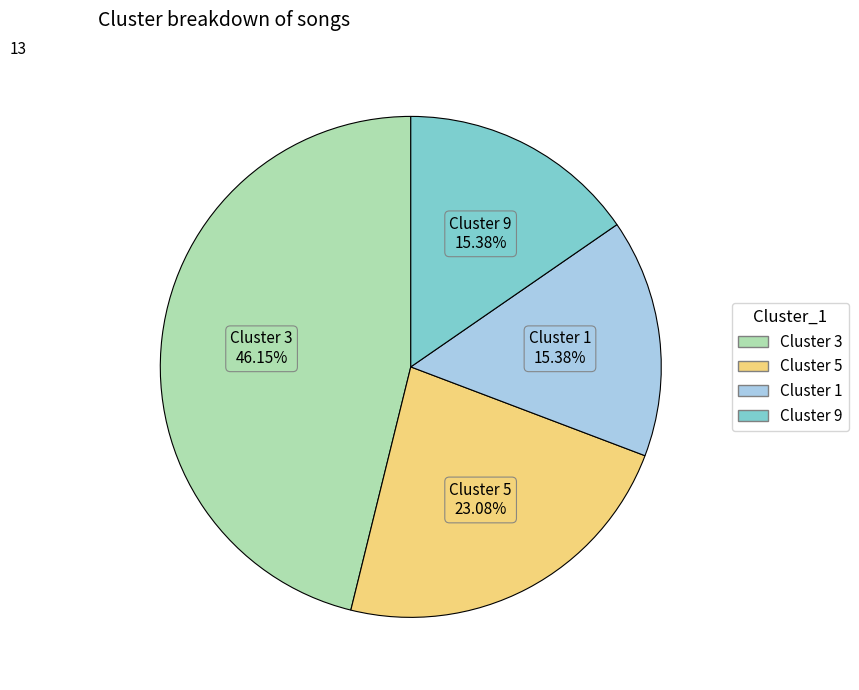

Combined, do Cluster 9 and Cluster 5 account for over 50%?

No